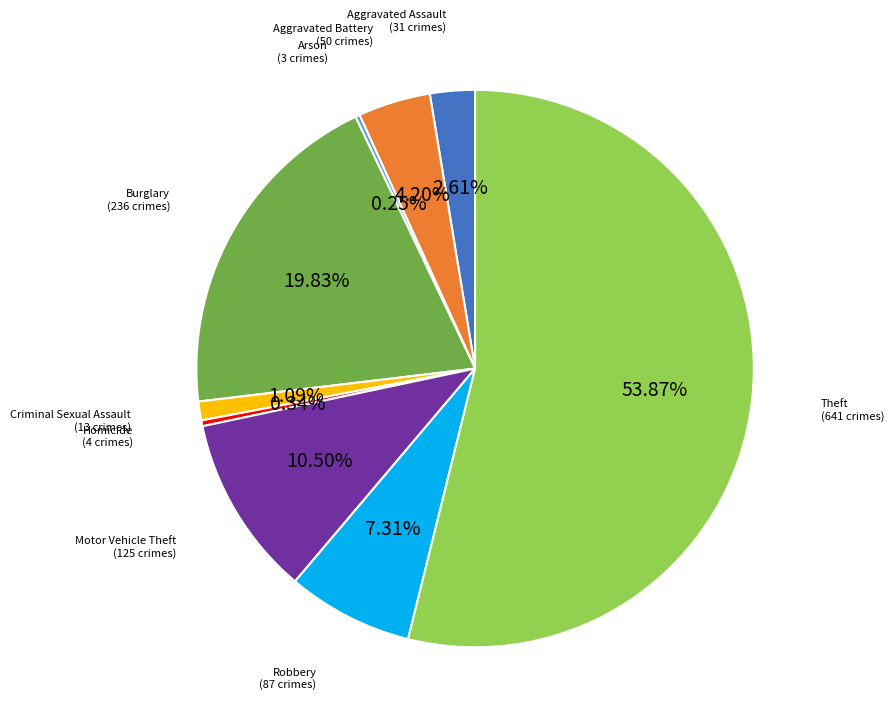

Does any single category account for the majority?

Yes